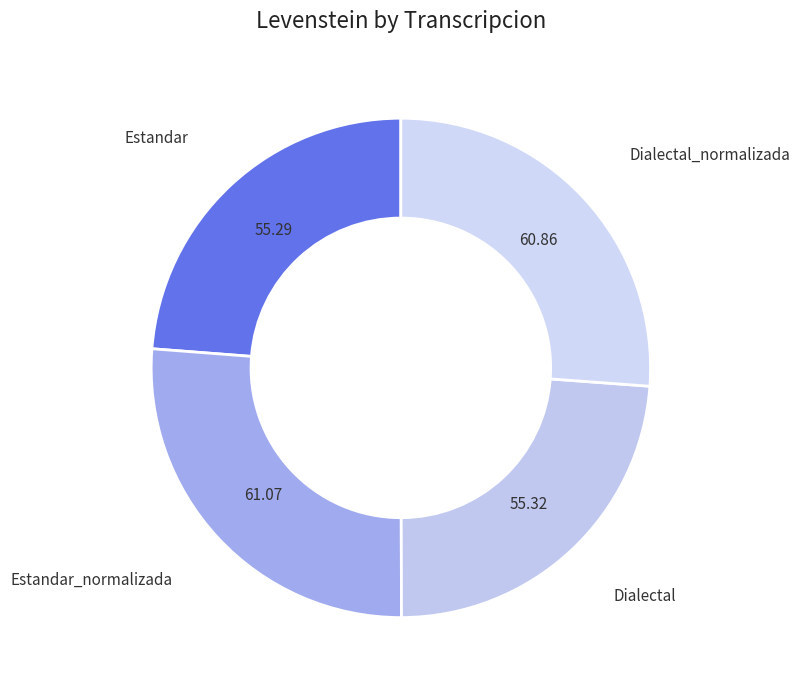

How many slices are in this pie chart?

4